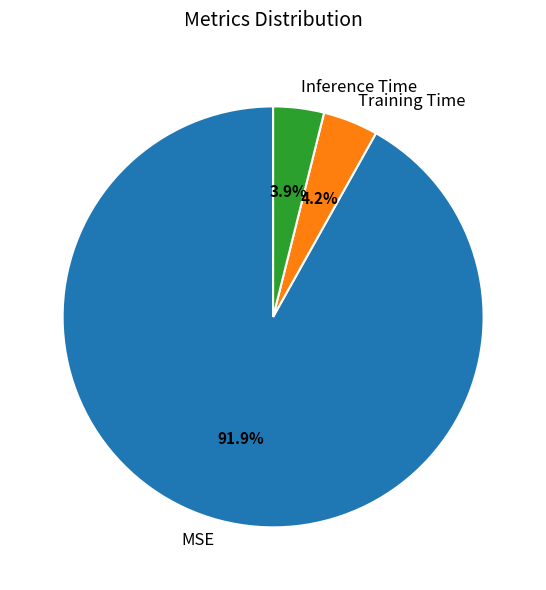

Is there any slice that represents more than half of the pie?

Yes